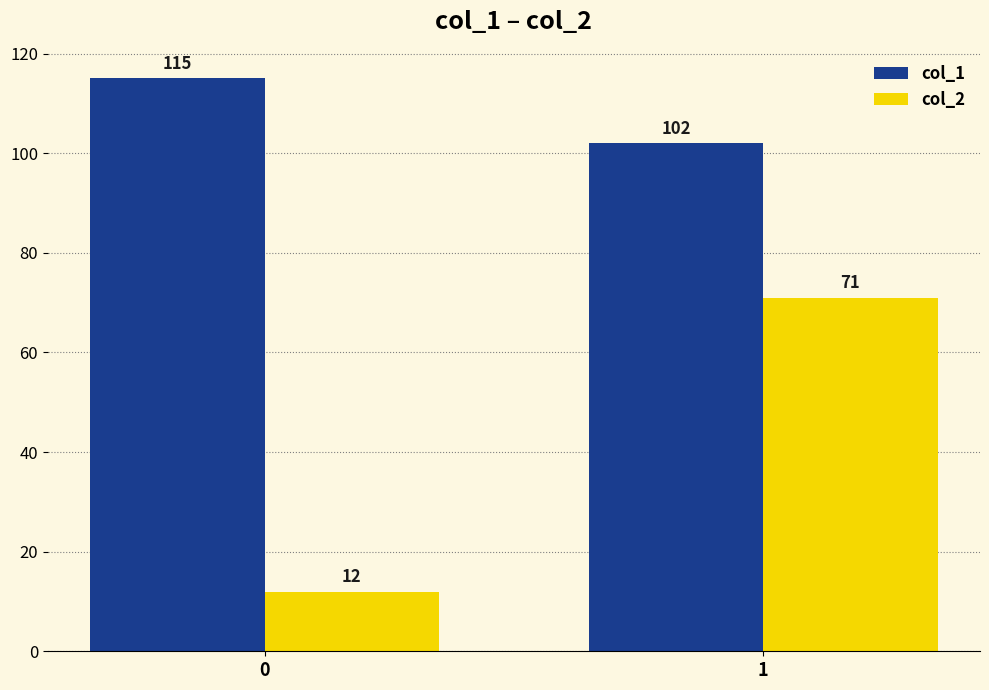

Rank the series by their average value, from lowest to highest.

col_2, col_1